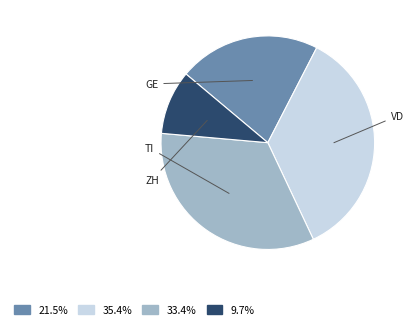

Does any single category account for the majority?

No